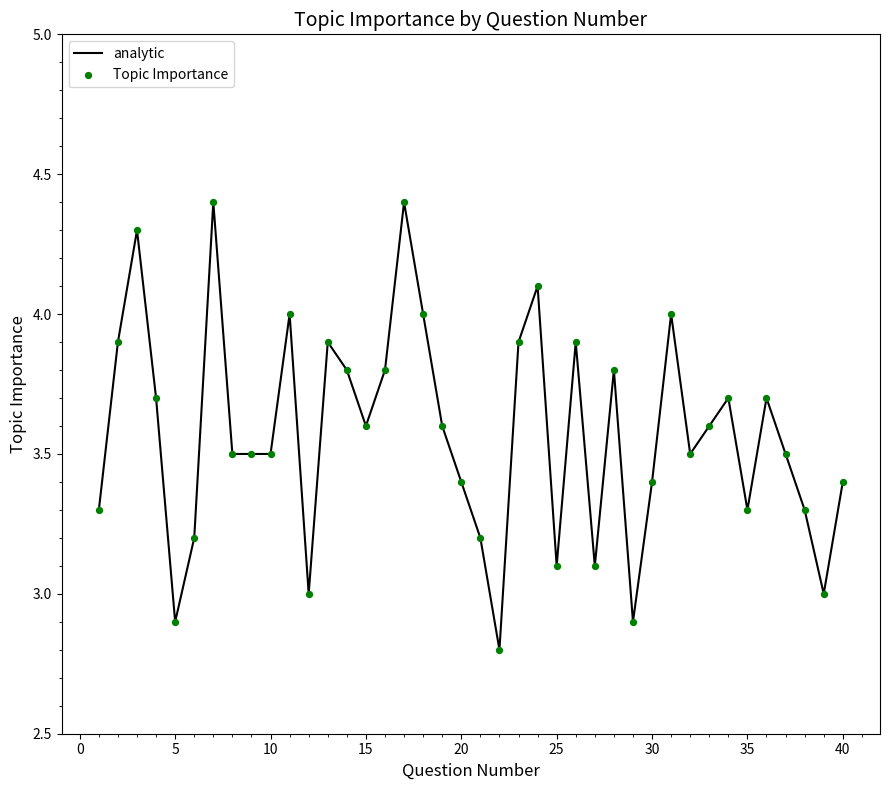

What is the smallest value displayed?

2.8